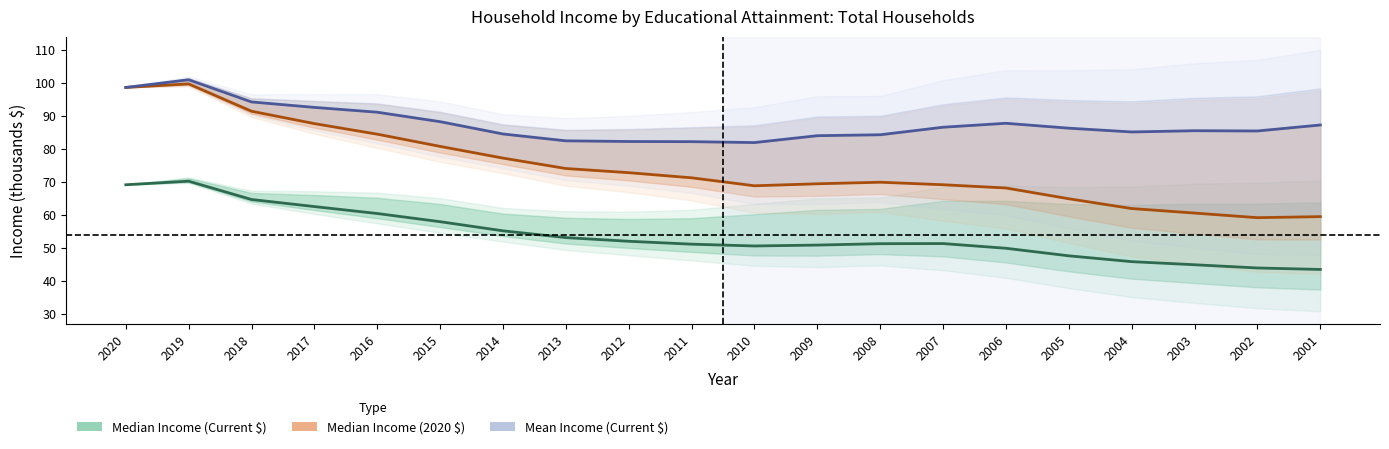

What is the average value of the Median Income (Current $) series?

53.9